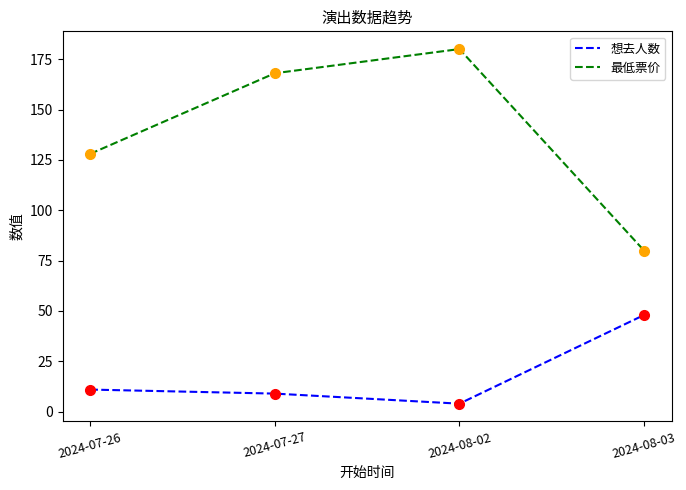

Which series has the largest total across all categories?

最低票价